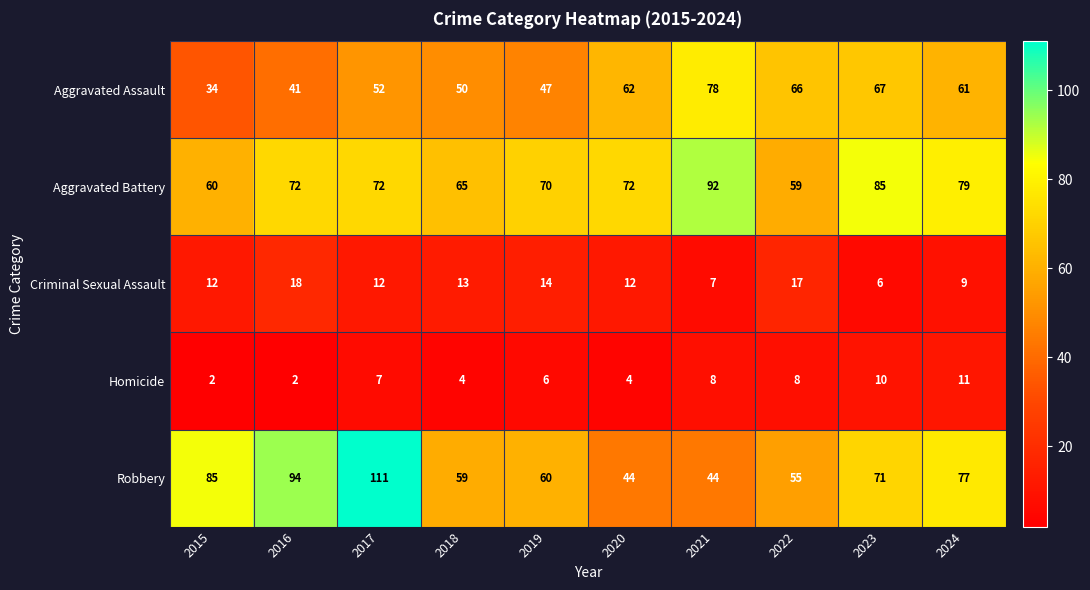

Rank the series by their maximum value, from highest to lowest.

Robbery, Aggravated Battery, Aggravated Assault, Criminal Sexual Assault, Homicide